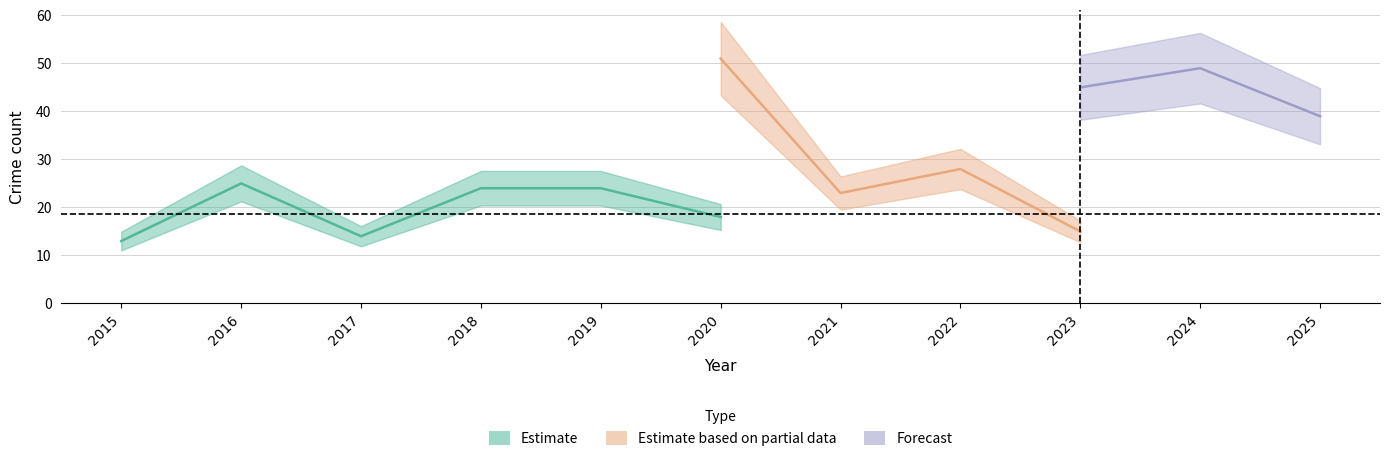

At which label is Robbery closest to 20?

2020